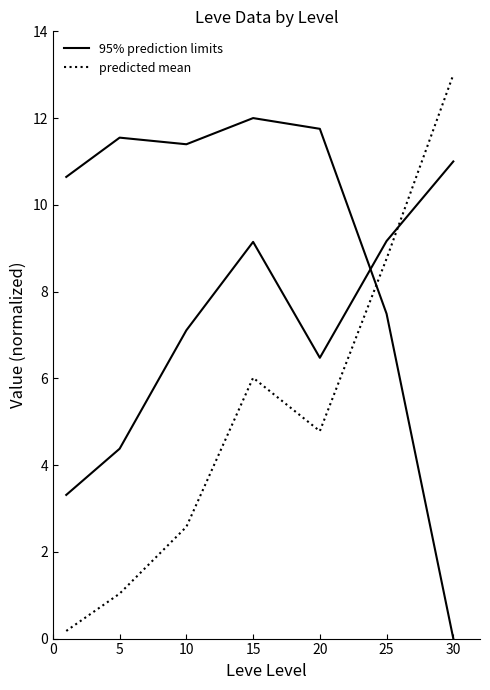

At which category is the sum across all series the highest?

15